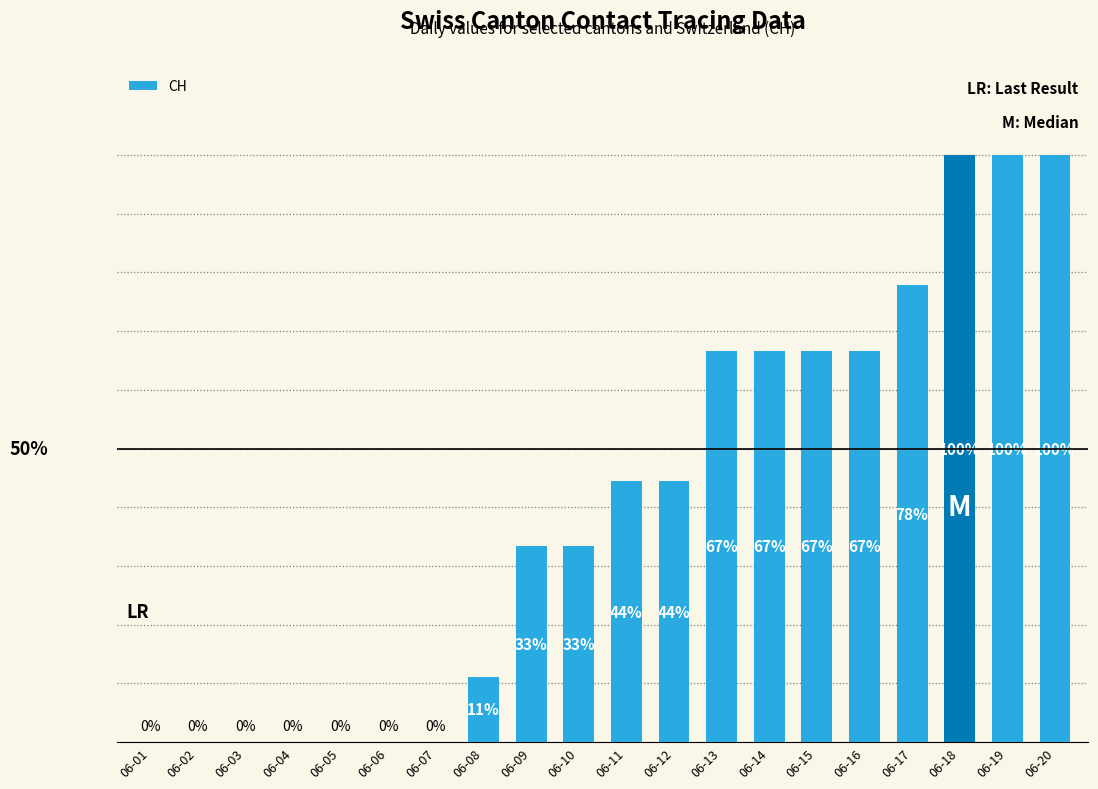

Which has a higher value, 06-09 or 06-07?

06-09